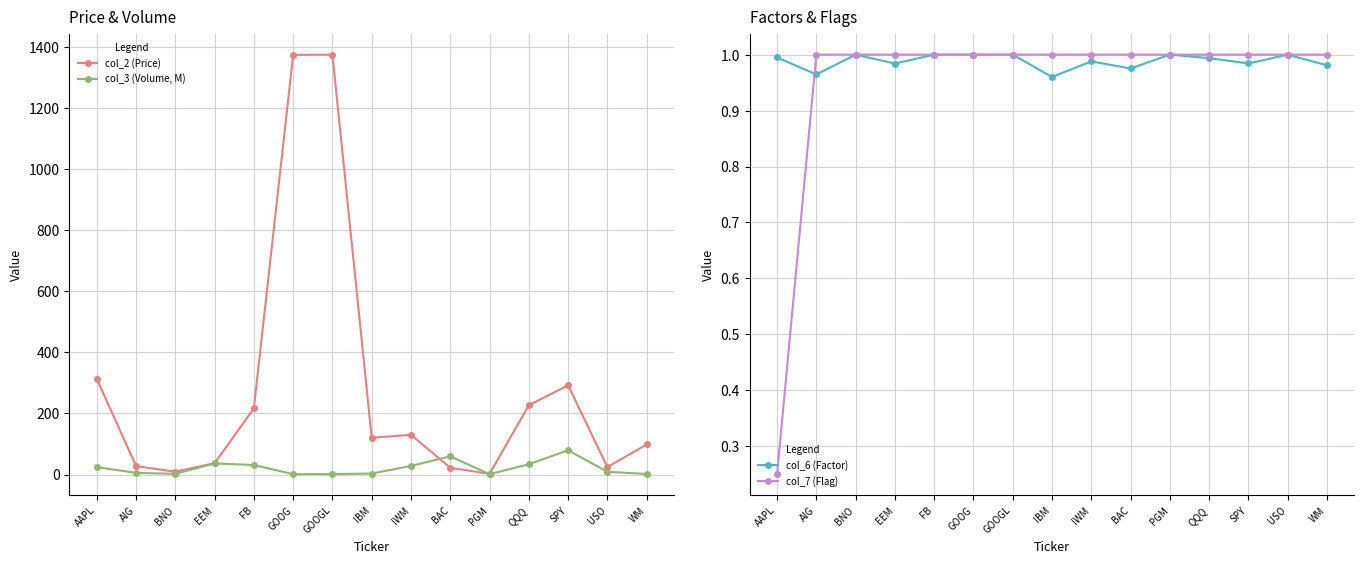

Rank the series by their maximum value, from highest to lowest.

col_2 (Price), col_3 (Volume, M), col_6 (Factor), col_7 (Flag)